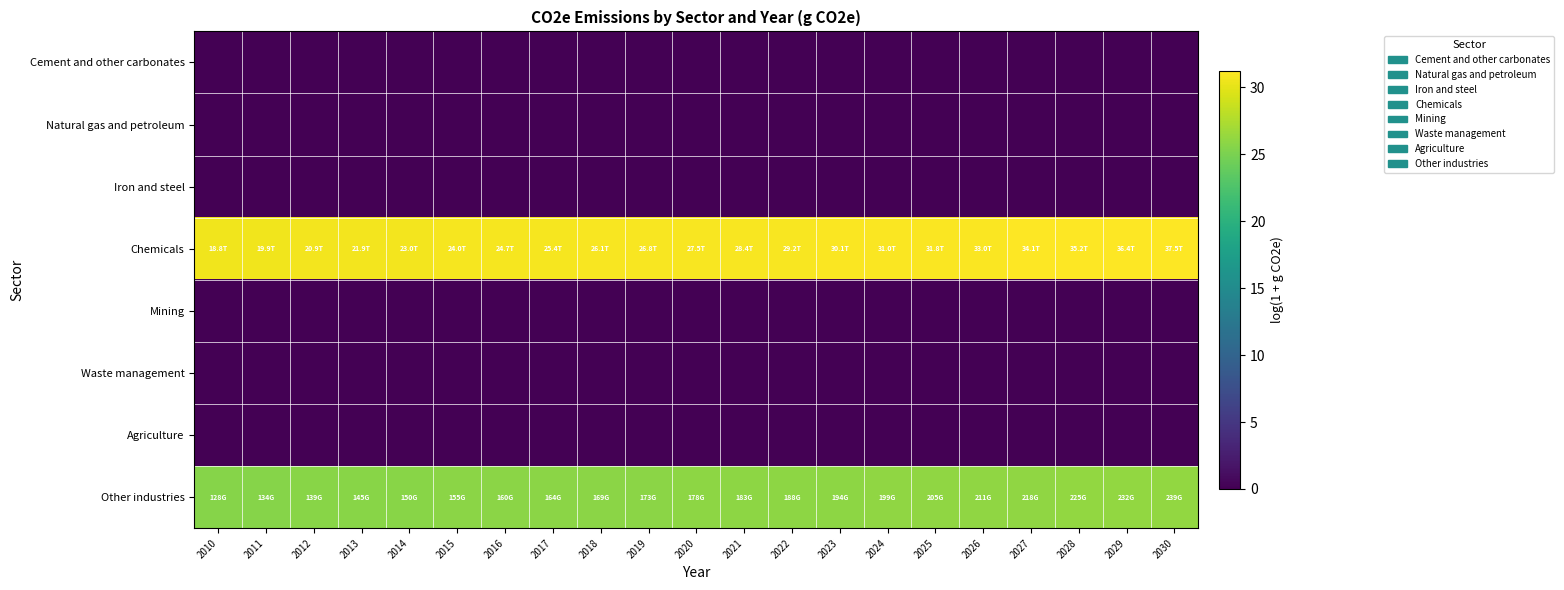

Reading left to right, list all the values displayed in this chart.

Cement and other carbonates: 2010=0.0	2011=0.0	2012=0.0	2013=0.0	2014=0.0	2015=0.0	2016=0.0	2017=0.0	2018=0.0	2019=0.0	2020=0.0	2021=0.0	2022=0.0	2023=0.0	2024=0.0	2025=0.0	2026=0.0	2027=0.0	2028=0.0	2029=0.0	2030=0.0
Natural gas and petroleum: 2010=0.0	2011=0.0	2012=0.0	2013=0.0	2014=0.0	2015=0.0	2016=0.0	2017=0.0	2018=0.0	2019=0.0	2020=0.0	2021=0.0	2022=0.0	2023=0.0	2024=0.0	2025=0.0	2026=0.0	2027=0.0	2028=0.0	2029=0.0	2030=0.0
Iron and steel: 2010=0.0	2011=0.0	2012=0.0	2013=0.0	2014=0.0	2015=0.0	2016=0.0	2017=0.0	2018=0.0	2019=0.0	2020=0.0	2021=0.0	2022=0.0	2023=0.0	2024=0.0	2025=0.0	2026=0.0	2027=0.0	2028=0.0	2029=0.0	2030=0.0
Chemicals: 2010=30.6	2011=30.6	2012=30.7	2013=30.7	2014=30.8	2015=30.8	2016=30.8	2017=30.9	2018=30.9	2019=30.9	2020=30.9	2021=31.0	2022=31.0	2023=31.0	2024=31.1	2025=31.1	2026=31.1	2027=31.2	2028=31.2	2029=31.2	2030=31.3
Mining: 2010=0.0	2011=0.0	2012=0.0	2013=0.0	2014=0.0	2015=0.0	2016=0.0	2017=0.0	2018=0.0	2019=0.0	2020=0.0	2021=0.0	2022=0.0	2023=0.0	2024=0.0	2025=0.0	2026=0.0	2027=0.0	2028=0.0	2029=0.0	2030=0.0
Waste management: 2010=0.0	2011=0.0	2012=0.0	2013=0.0	2014=0.0	2015=0.0	2016=0.0	2017=0.0	2018=0.0	2019=0.0	2020=0.0	2021=0.0	2022=0.0	2023=0.0	2024=0.0	2025=0.0	2026=0.0	2027=0.0	2028=0.0	2029=0.0	2030=0.0
Agriculture: 2010=0.0	2011=0.0	2012=0.0	2013=0.0	2014=0.0	2015=0.0	2016=0.0	2017=0.0	2018=0.0	2019=0.0	2020=0.0	2021=0.0	2022=0.0	2023=0.0	2024=0.0	2025=0.0	2026=0.0	2027=0.0	2028=0.0	2029=0.0	2030=0.0
Other industries: 2010=25.6	2011=25.6	2012=25.7	2013=25.7	2014=25.7	2015=25.8	2016=25.8	2017=25.8	2018=25.9	2019=25.9	2020=25.9	2021=25.9	2022=26.0	2023=26.0	2024=26.0	2025=26.0	2026=26.1	2027=26.1	2028=26.1	2029=26.2	2030=26.2